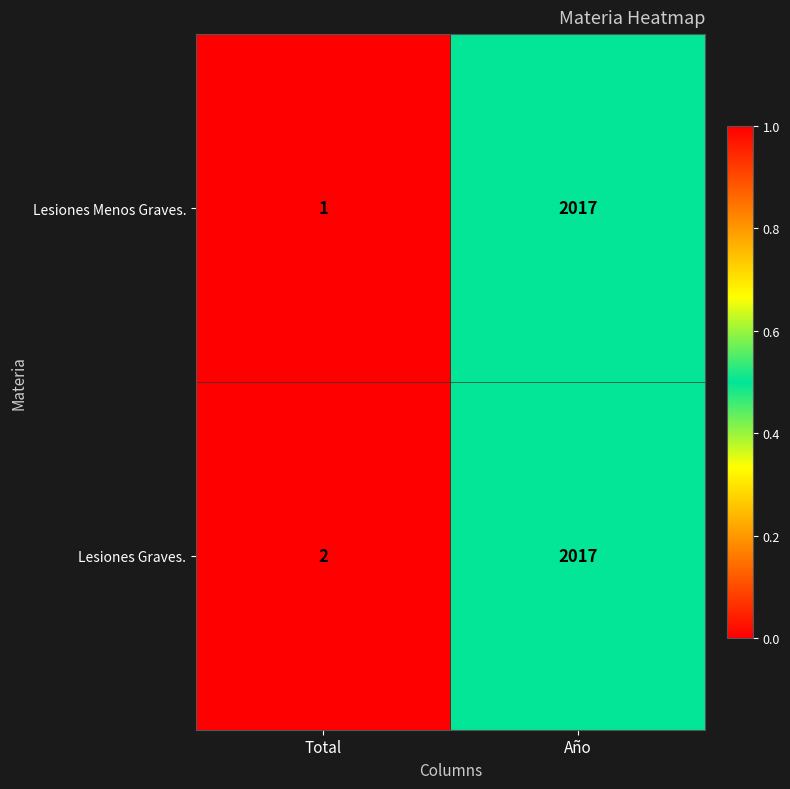

At which category does the chart reach its peak across all series?

Año